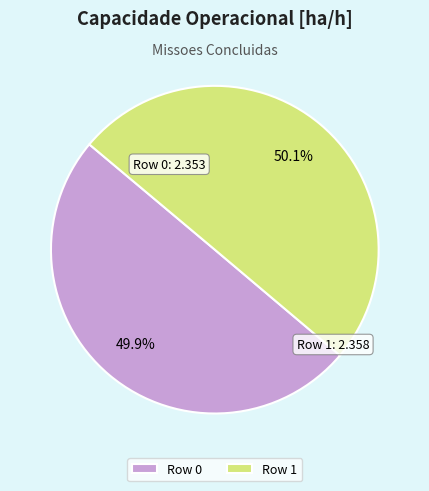

Is there a majority slice in this chart?

Yes